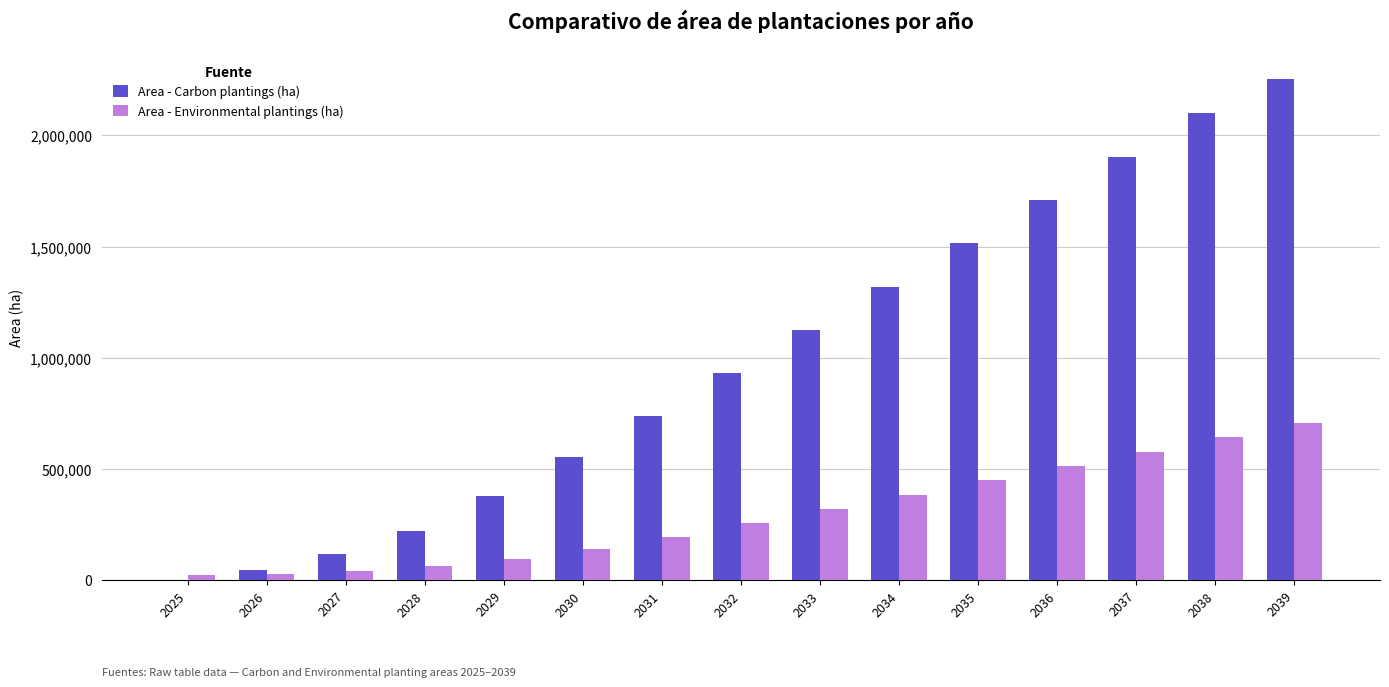

Which series has the largest total across all categories?

Area - Carbon plantings (ha)